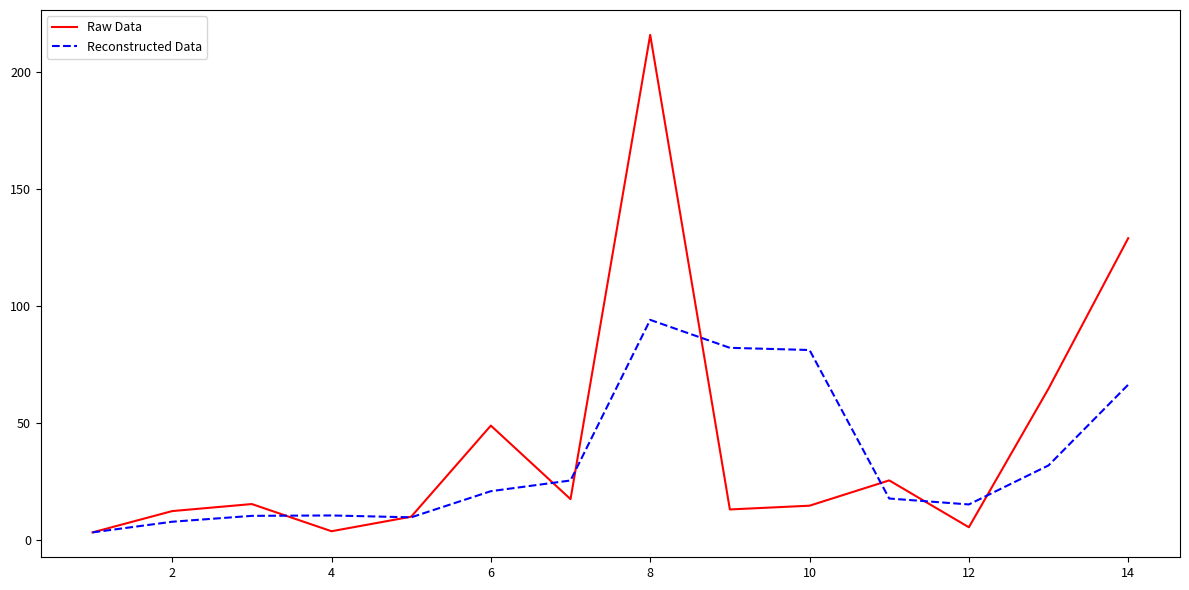

True or false: Reconstructed Data and Raw Data intersect in this chart.

True